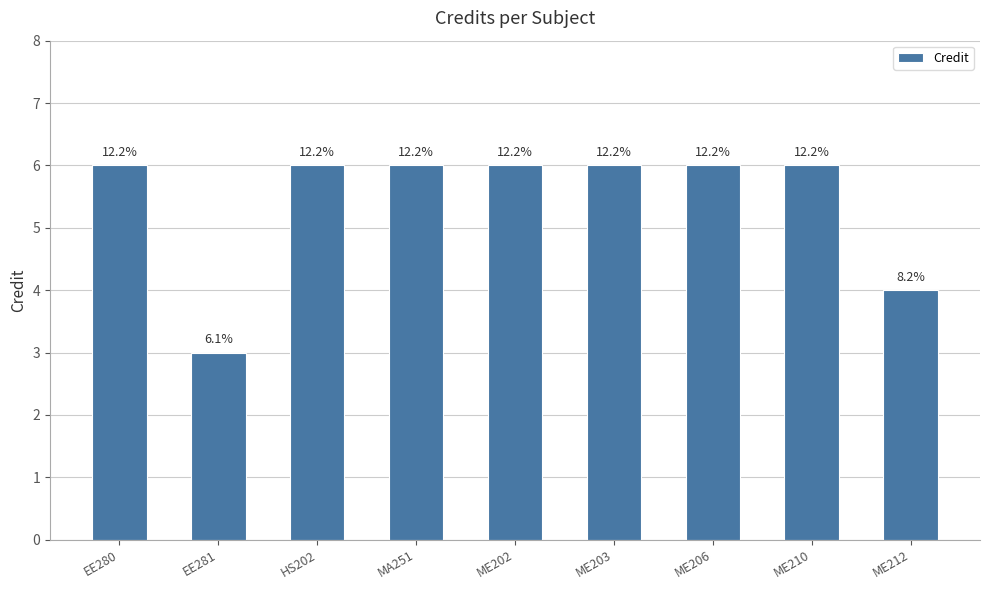

Approximately how many times larger is the value at HS202 compared to ME202?

1.0